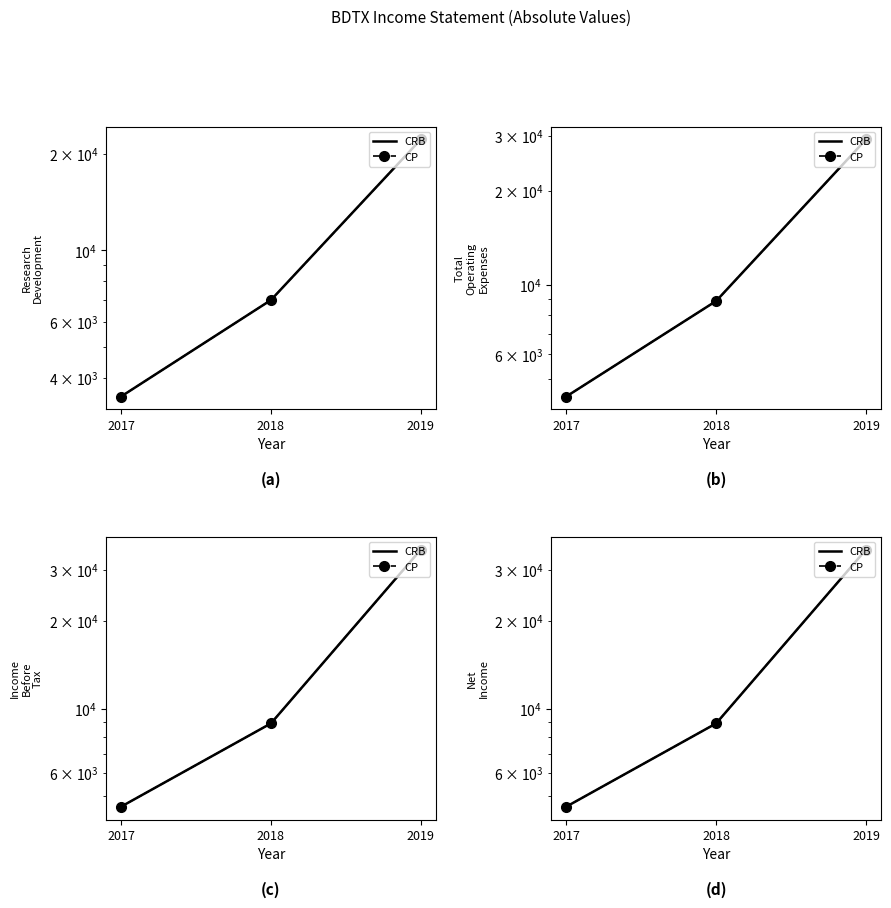

The CP series shows 3740 at 2018. True or false?

False